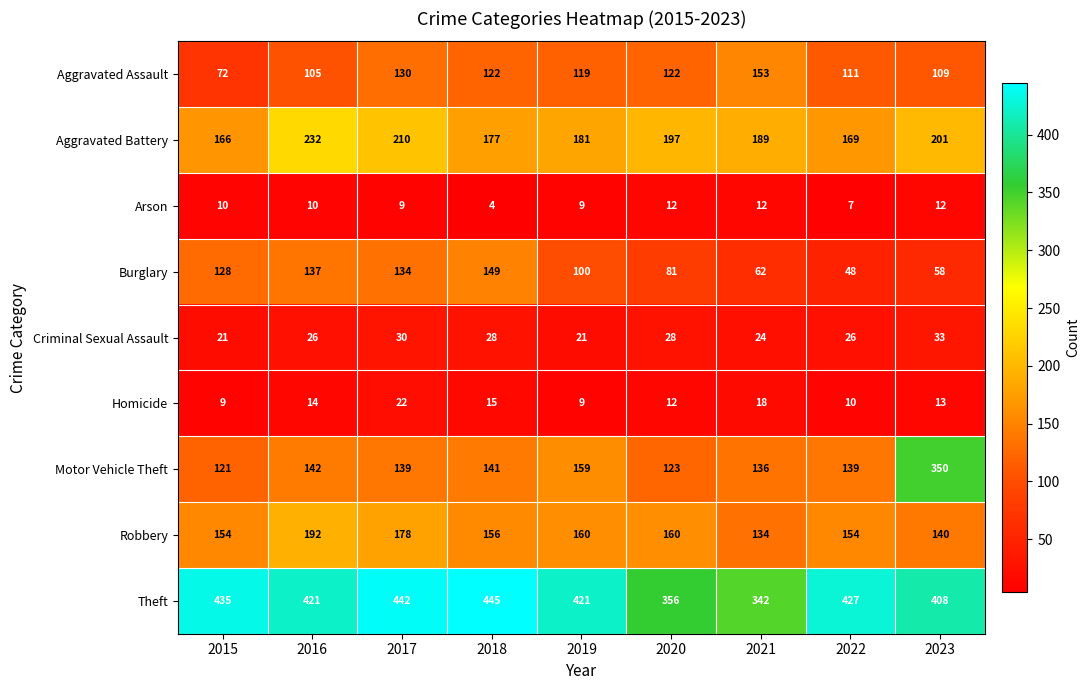

At how many categories does at least one series exceed 159?

9